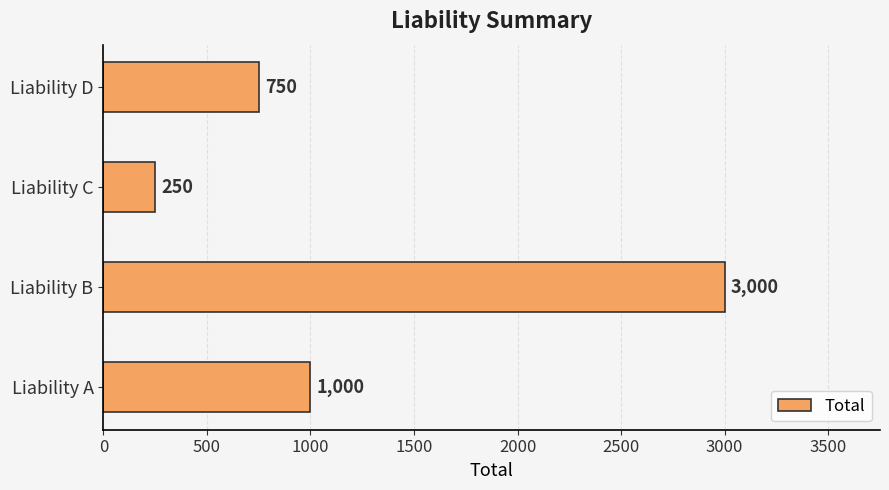

The value at Liability A is 1354. True or false?

False